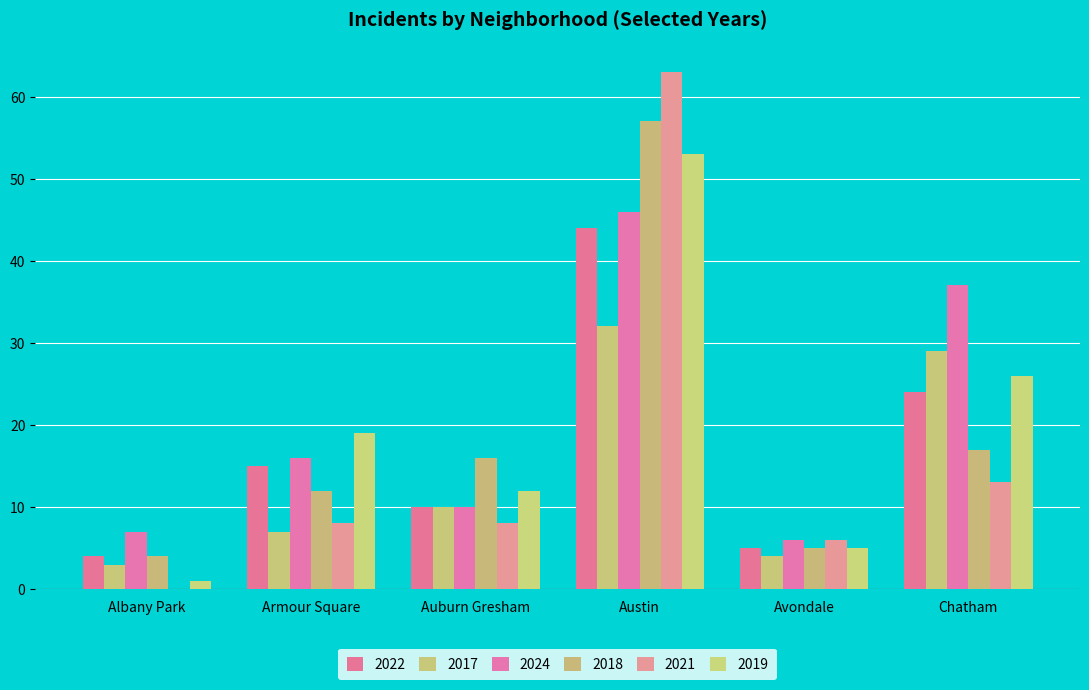

How many data points in 2017 are above 10?

2